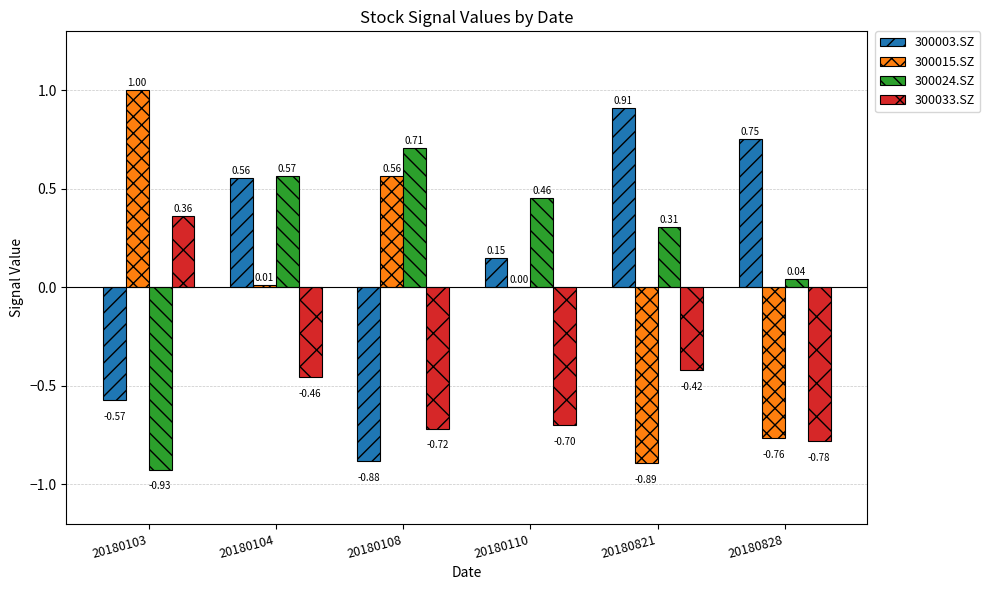

Which category has the highest value across all series?

20180103